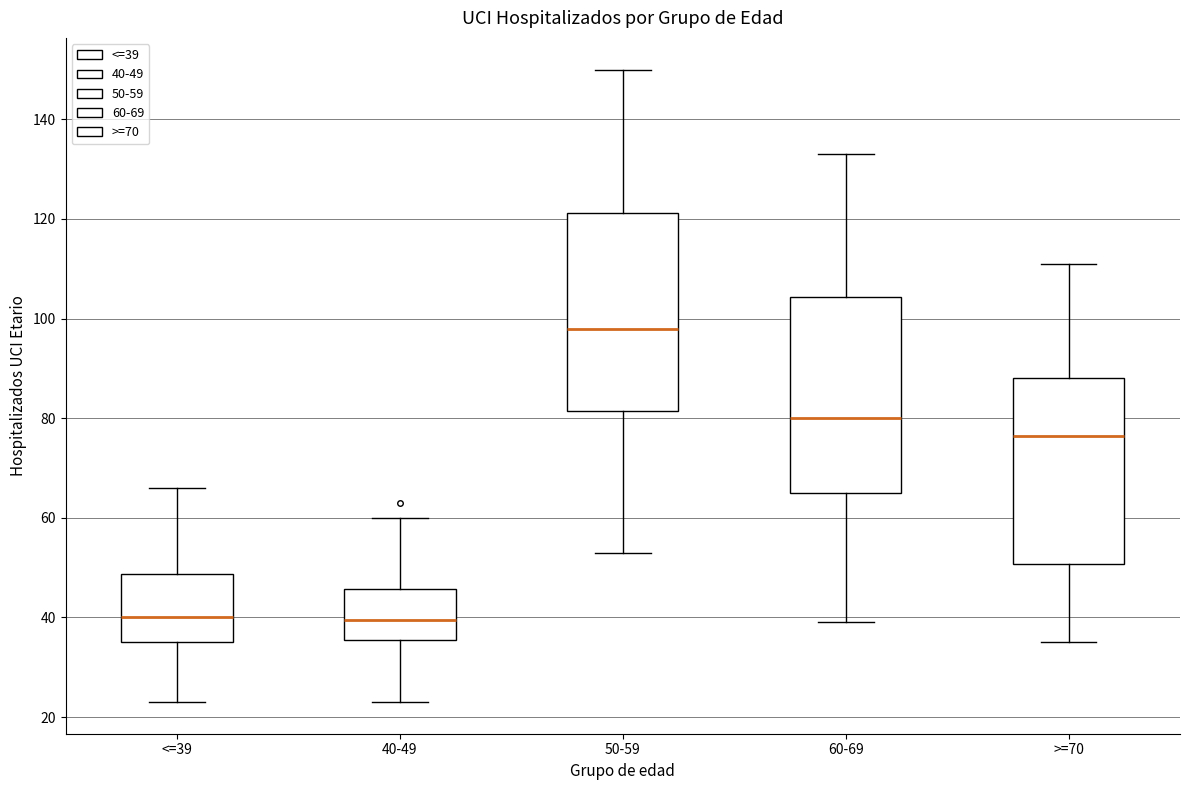

Reading left to right, read every box against the y-axis: the position of its median line, the range the box covers, and the ends of its whiskers. The values are not printed on the chart, so give them approximately, as read against the axis.

<=39: median 40, box 36 to 48, whiskers 24 to 66
40-49: median 40, box 36 to 46, whiskers 24 to 60
50-59: median 98, box 82 to 122, whiskers 54 to 150
60-69: median 80, box 66 to 104, whiskers 40 to 134
>=70: median 76, box 50 to 88, whiskers 36 to 112